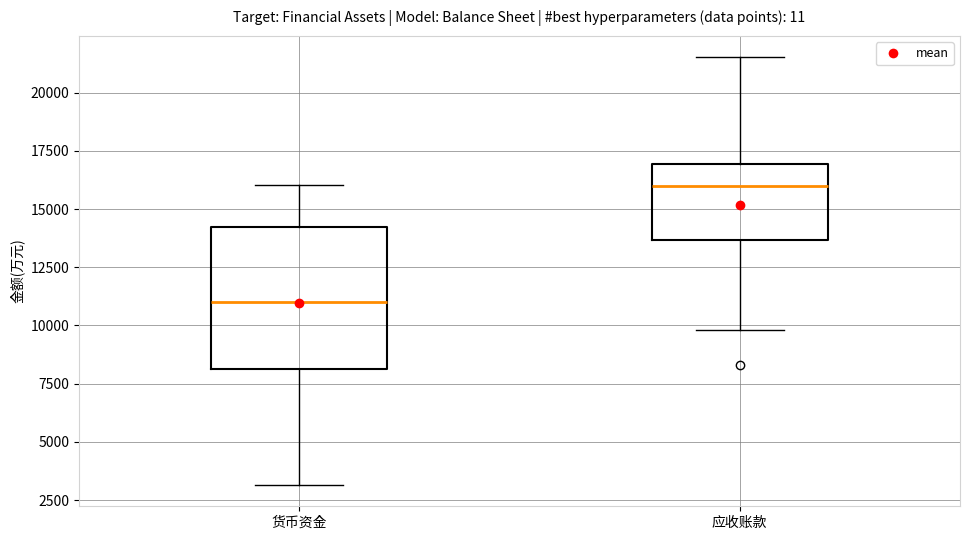

Where is the lower edge of the box for 货币资金 on the y-axis? The values are not printed on the chart, so give them approximately, as read against the axis.

8000